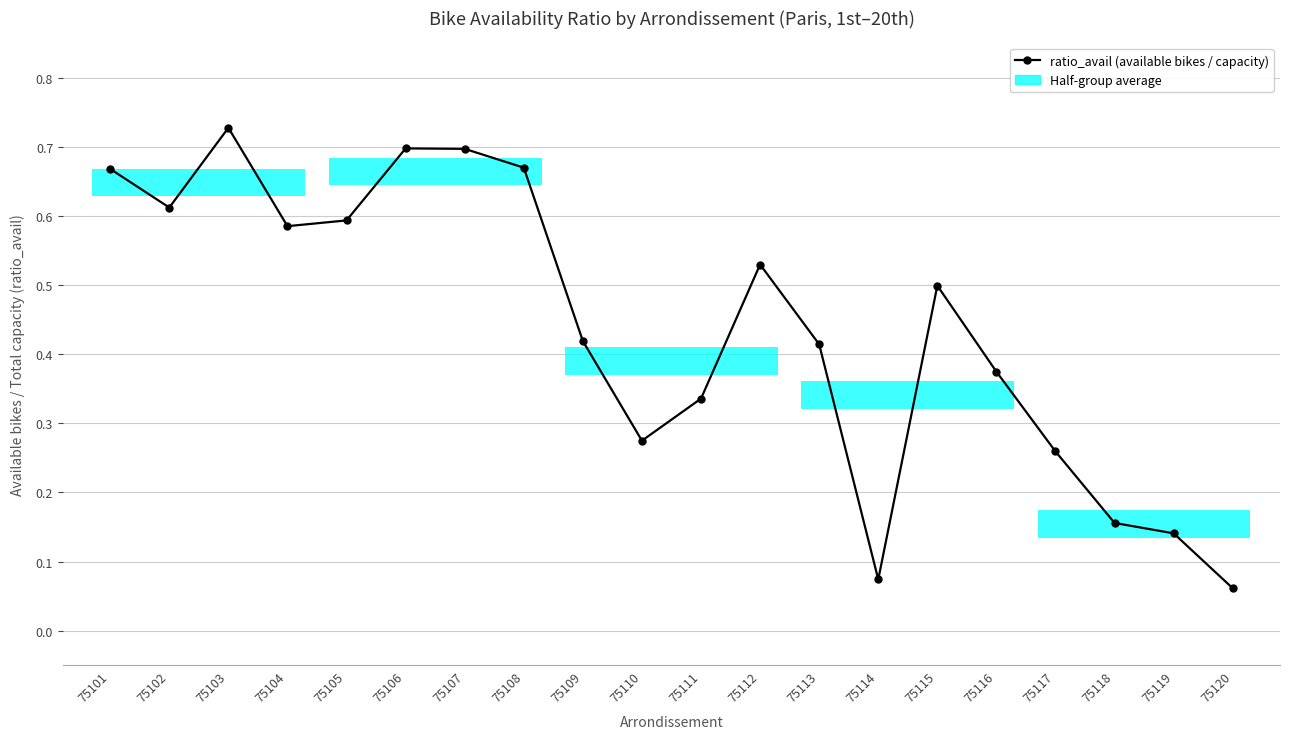

Which label corresponds to the smallest value in the chart?

75120